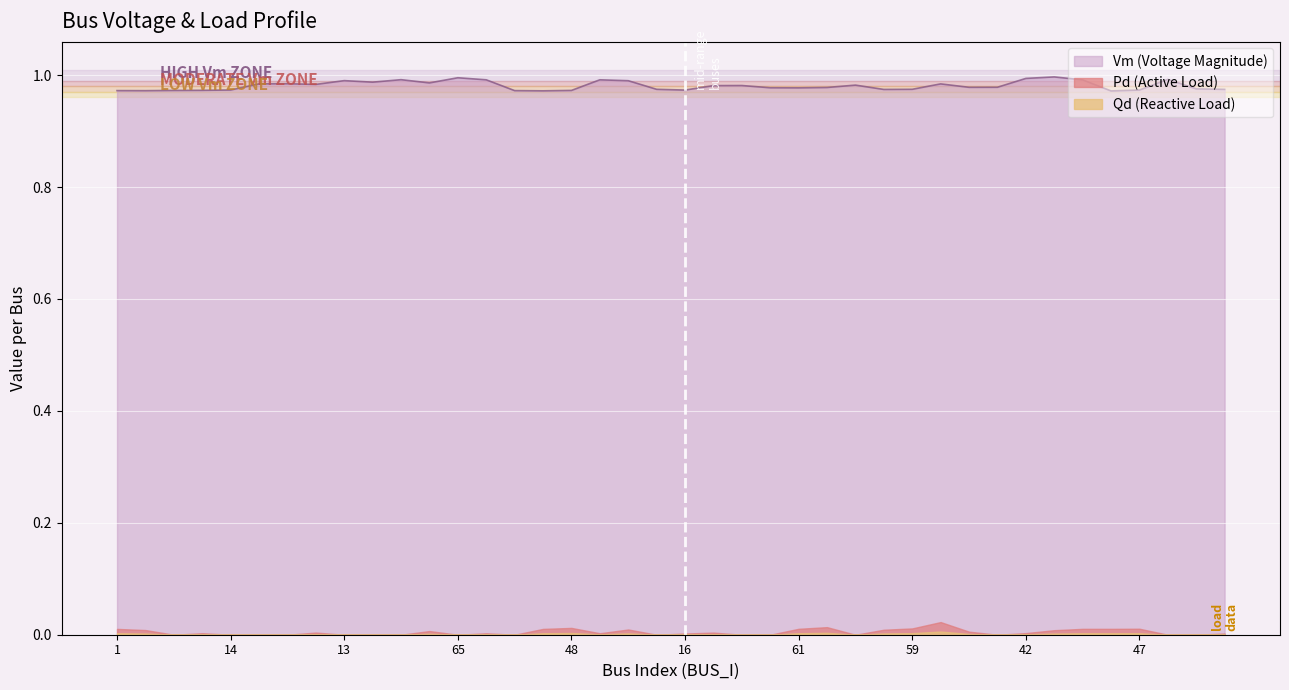

The value of Qd at 46 is 0.0. True or false?

True